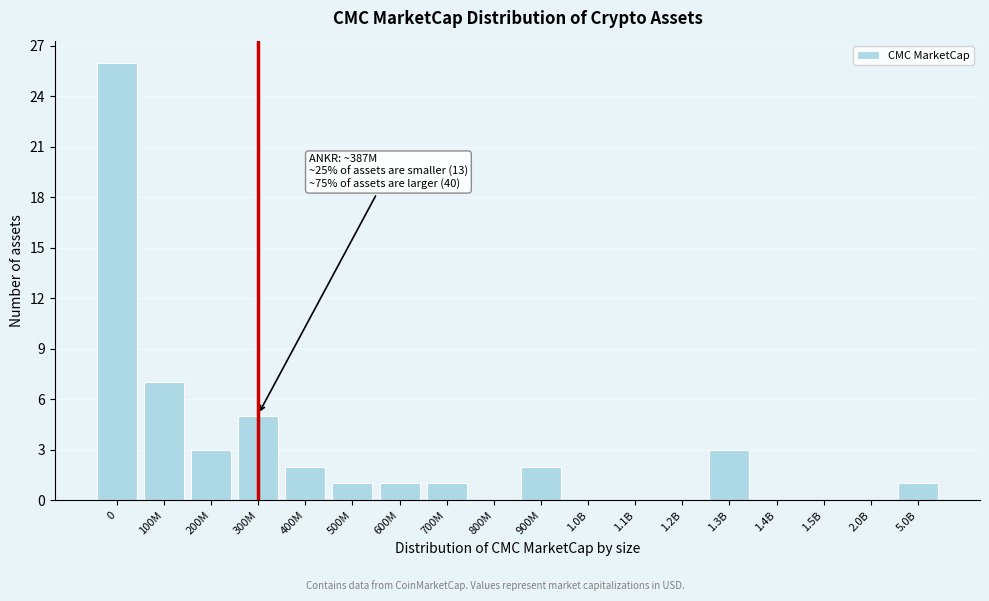

Reading left to right, transcribe all the data shown in this chart.

0=26	100M=7	200M=3	300M=5	400M=2	500M=1	600M=1	700M=1	800M=0	900M=2	1.0B=0	1.1B=0	1.2B=0	1.3B=3	1.4B=0	1.5B=0	2.0B=0	5.0B=1